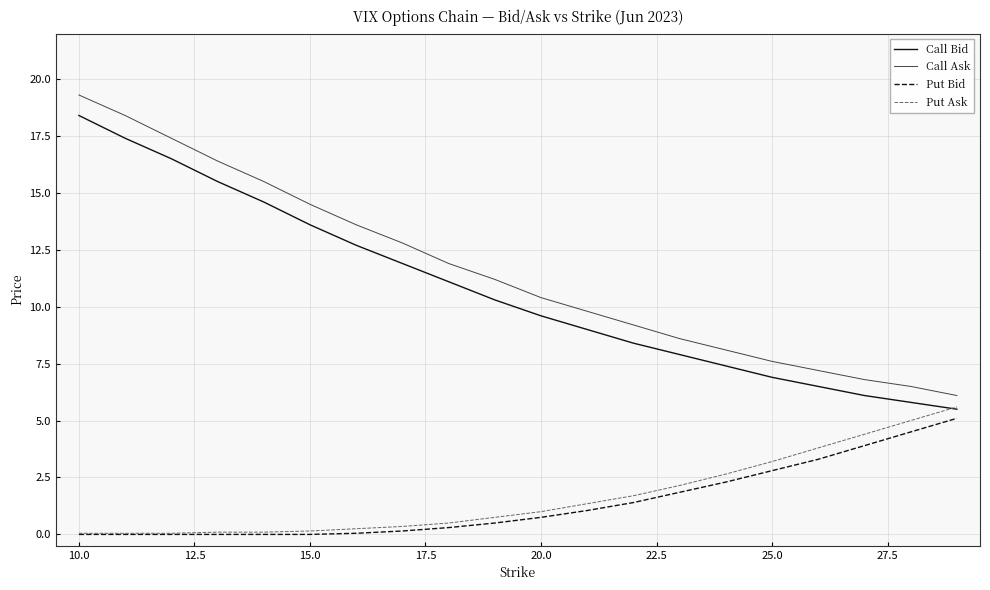

What is the maximum value shown in the chart?

19.3